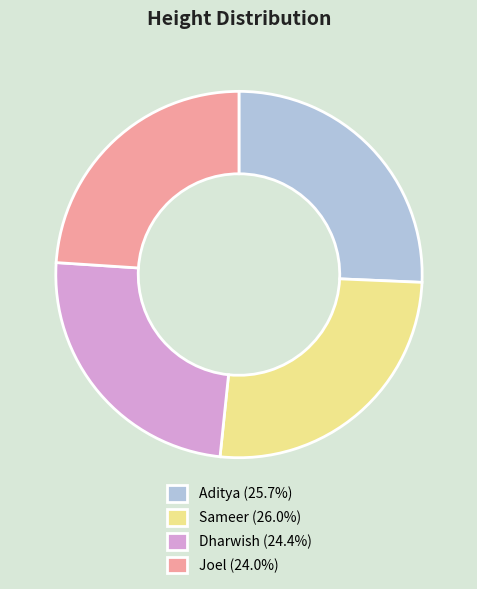

Approximately how many times larger is the value at Aditya (25.7%) compared to Dharwish (24.4%)?

1.1